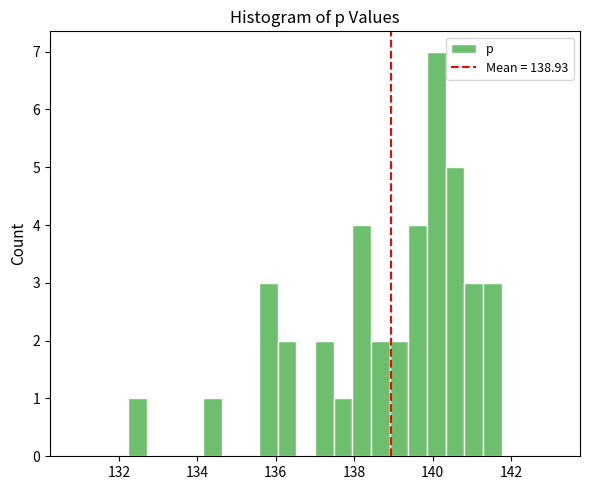

Read against the x-axis, roughly where is the centre of the tallest bar?

140.0